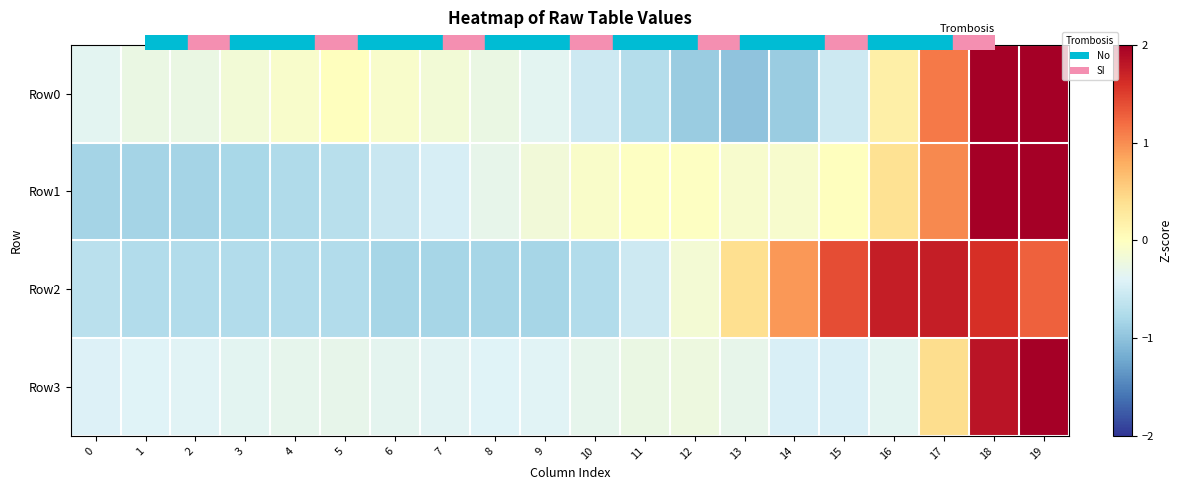

Between 15 and 8, which is larger?

8